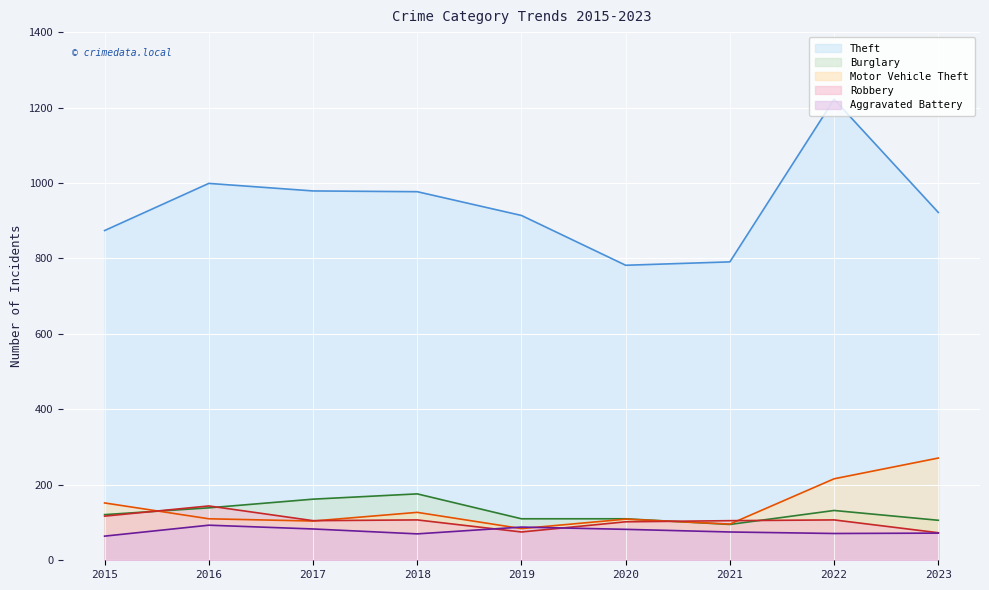

The Theft series shows 791 at 2021. True or false?

True